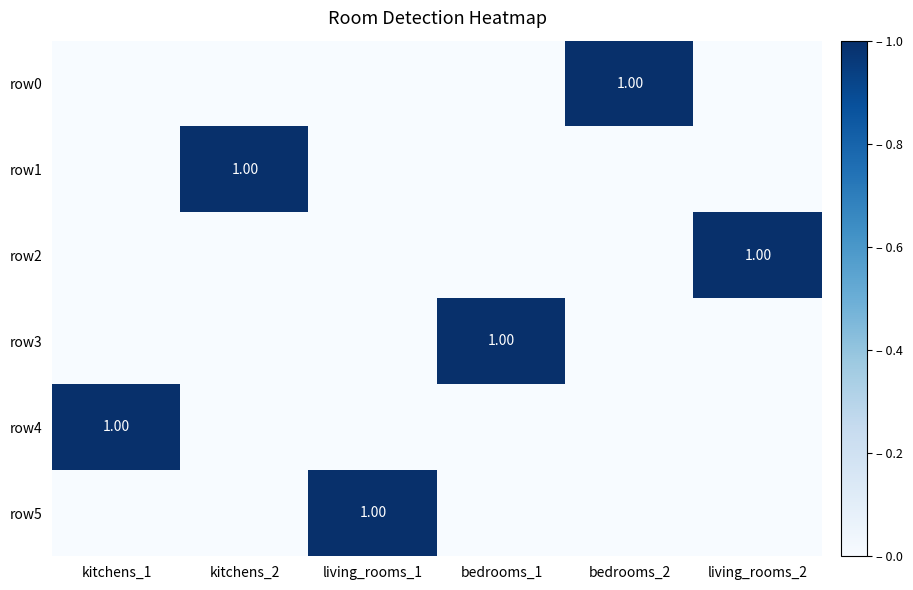

At which label does row1 reach its minimum?

kitchens_1